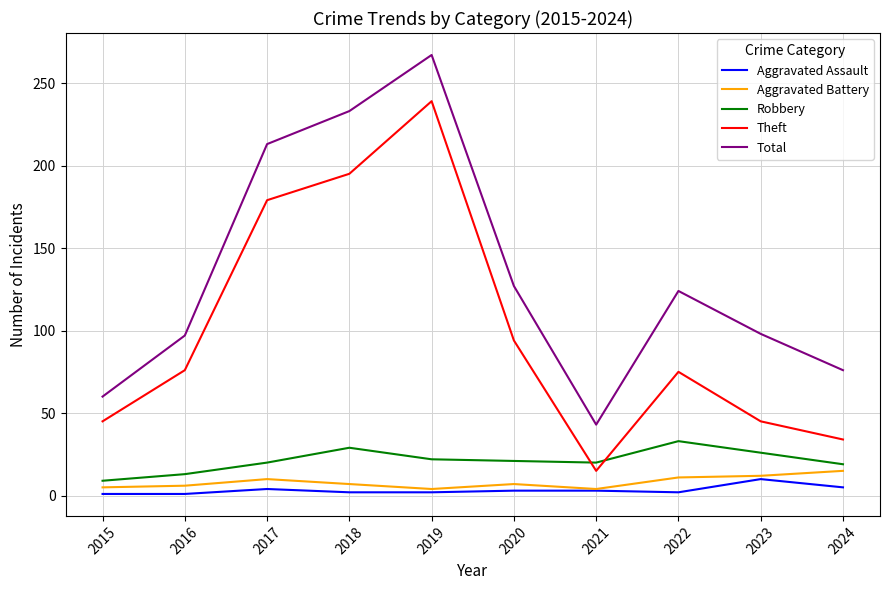

Which category has the lowest value in the Theft series?

2021